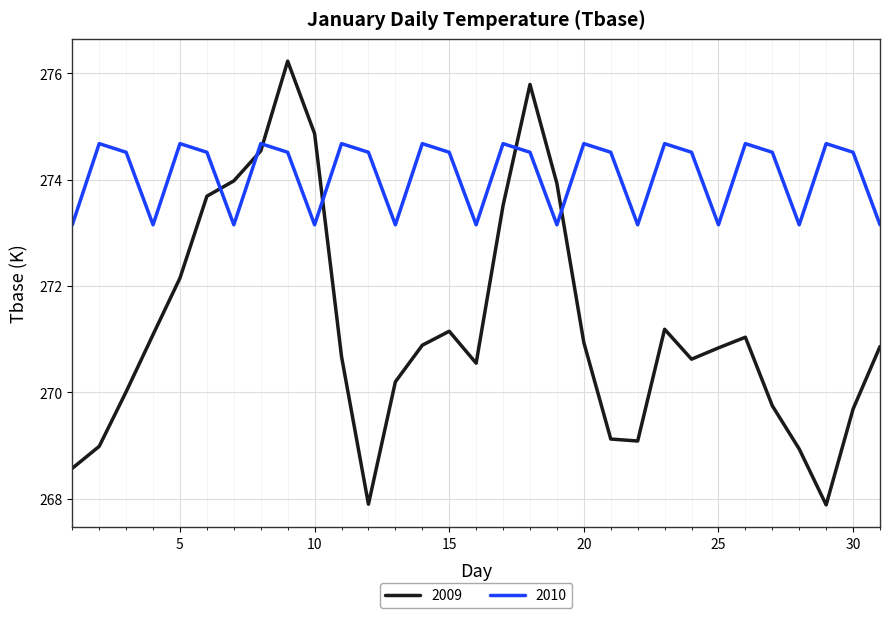

In 2010, how many points are higher than both neighbors (excluding endpoints)?

10